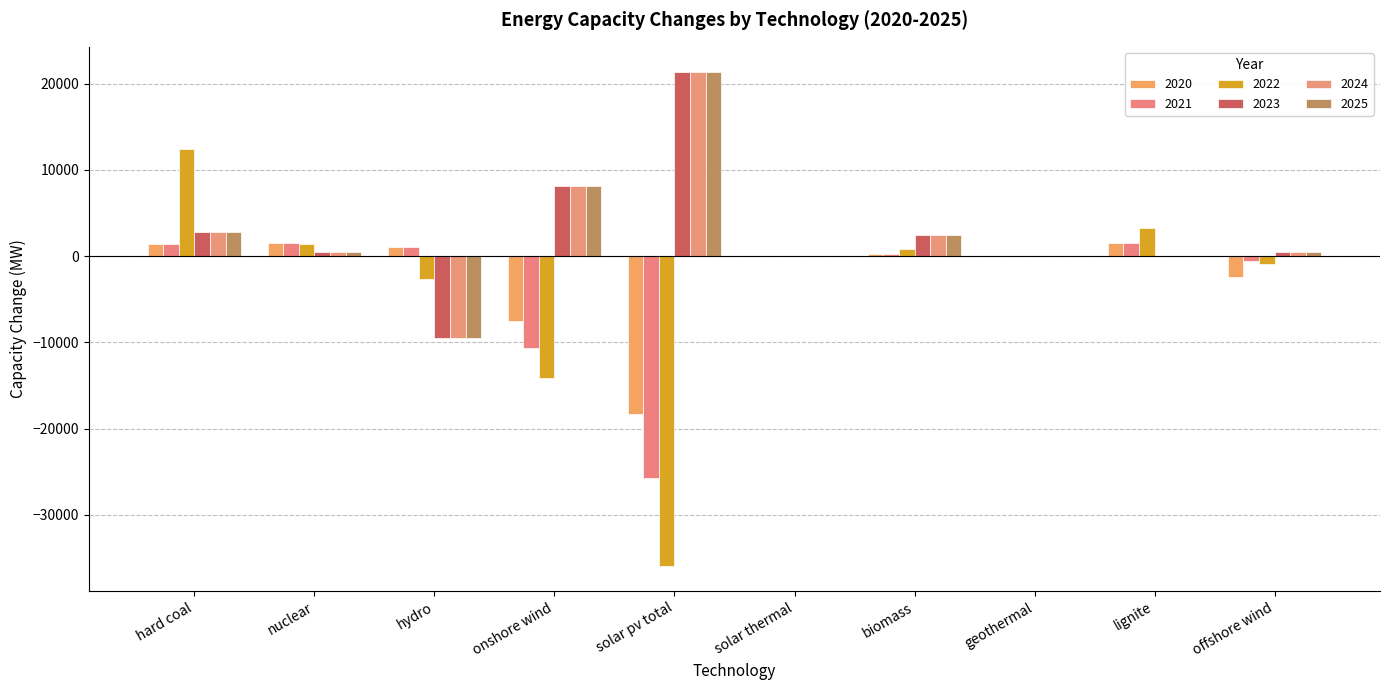

Which label corresponds to the largest value in the chart?

solar pv total